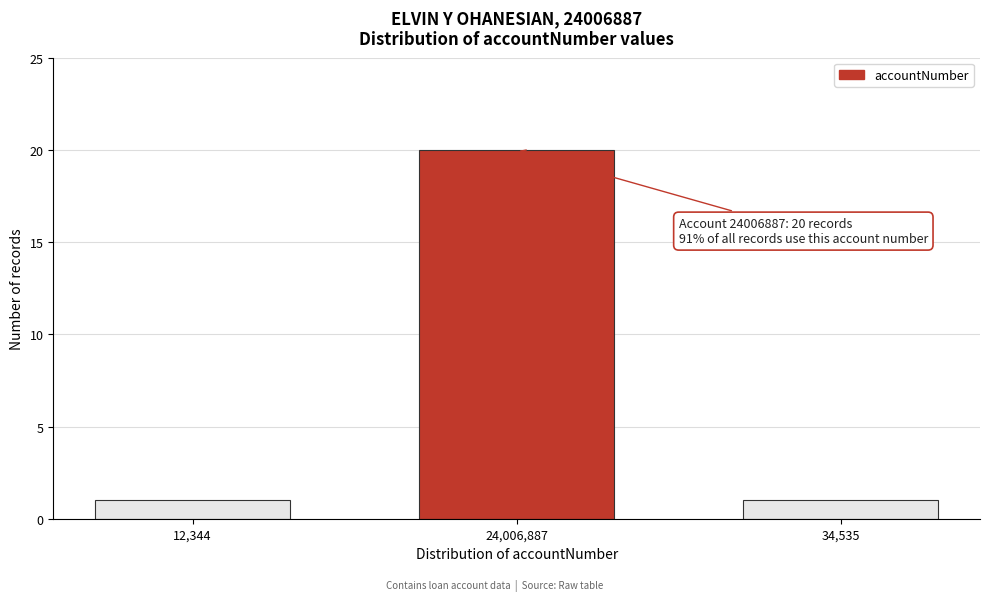

Reading left to right, extract all data points from this chart.

1	20	1